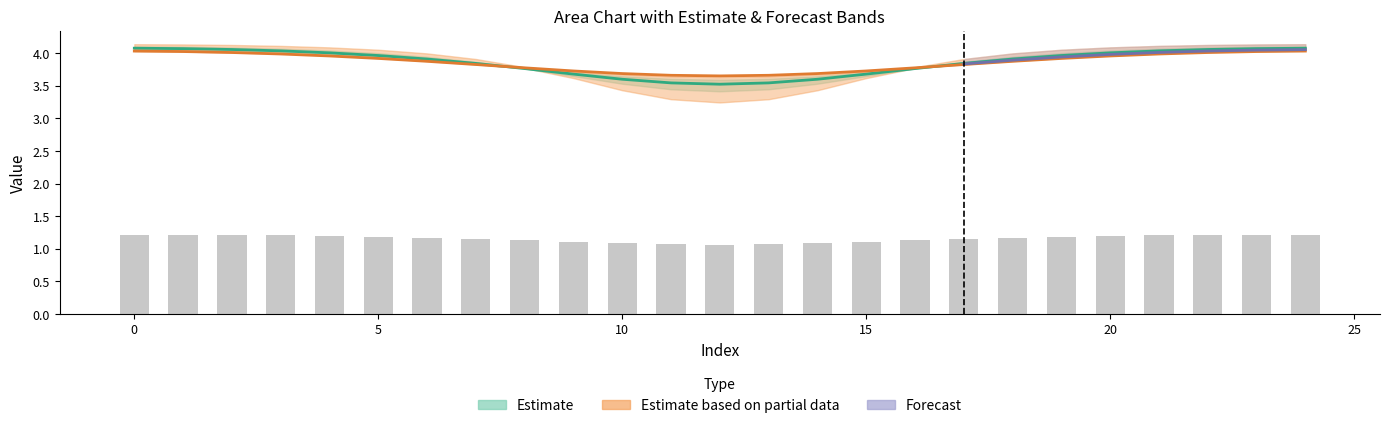

What is the label of the 11th bar from the left?

10